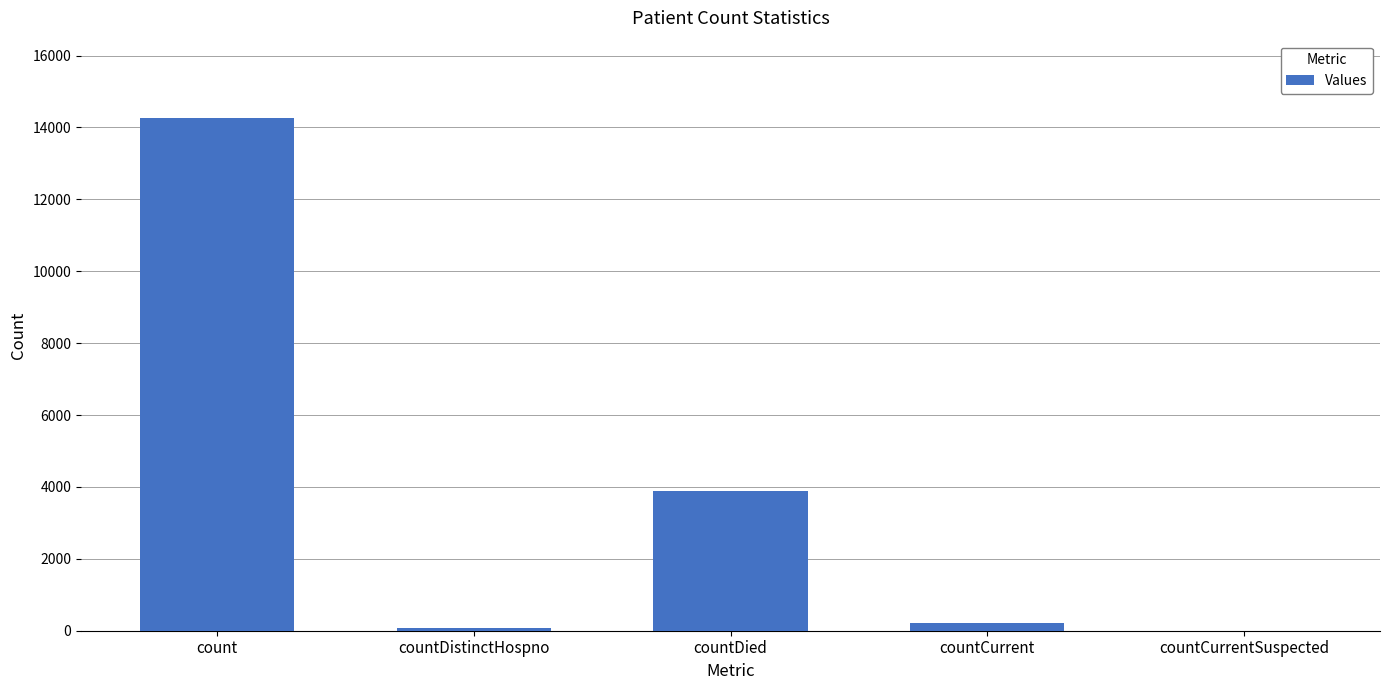

Is it true that the value at countCurrentSuspected is 0?

True